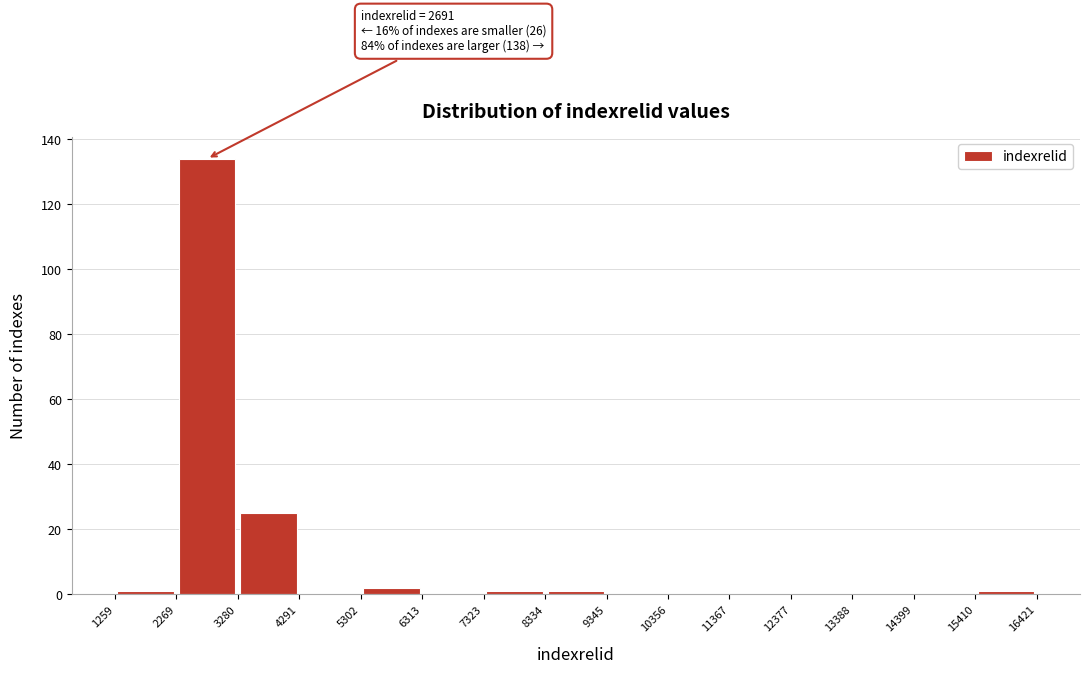

Which range on the x-axis has the tallest bar?

2269 to 3280